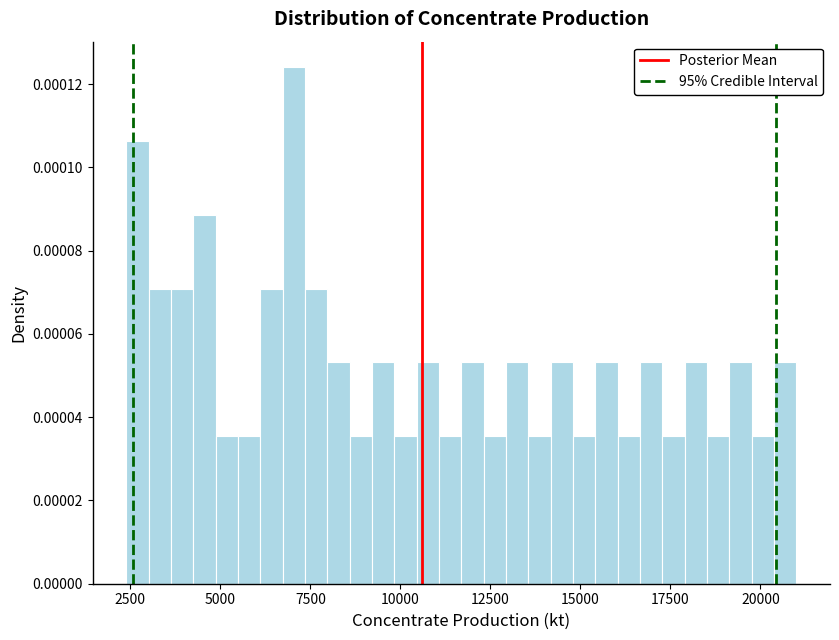

Read against the x-axis, roughly where is the centre of the tallest bar?

7000